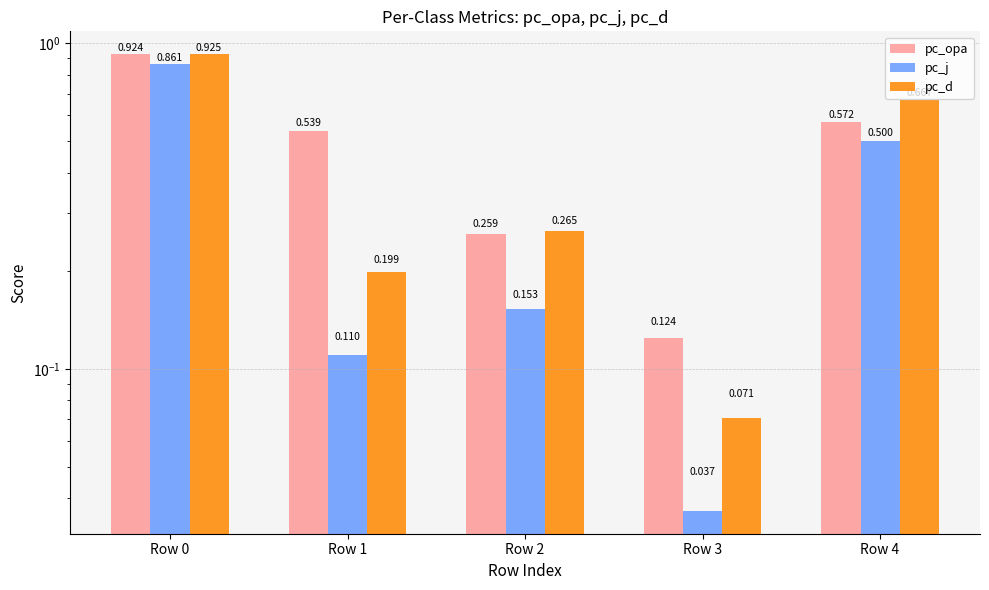

At Row 2, list the series in order from smallest to largest.

pc_j, pc_opa, pc_d